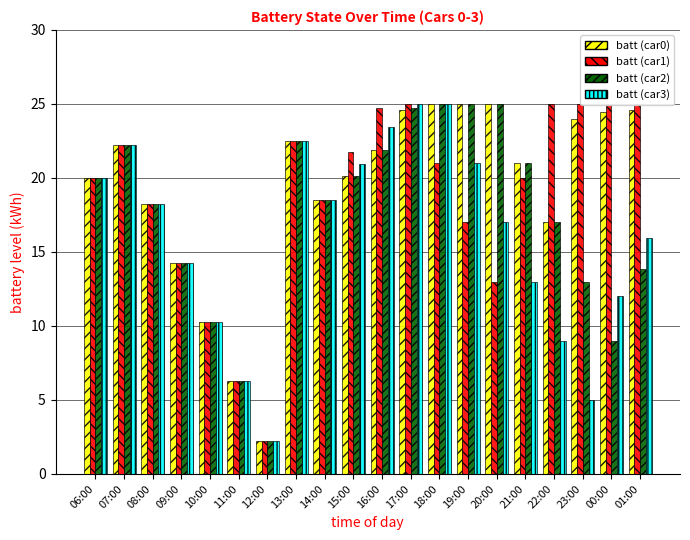

Reading right to left, transcribe all the data shown in this chart.

batt (car0): 01:00=24.6	00:00=24.4	23:00=24.0	22:00=17.0	21:00=21.0	20:00=25.0	19:00=25.0	18:00=25.0	17:00=24.6	16:00=21.9	15:00=20.1	14:00=18.5	13:00=22.5	12:00=2.2	11:00=6.2	10:00=10.2	09:00=14.2	08:00=18.2	07:00=22.2	06:00=20.0
batt (car1): 01:00=25.0	00:00=25.0	23:00=25.0	22:00=25.0	21:00=20.0	20:00=13.0	19:00=17.0	18:00=21.0	17:00=25.0	16:00=24.7	15:00=21.8	14:00=18.5	13:00=22.5	12:00=2.2	11:00=6.2	10:00=10.2	09:00=14.2	08:00=18.2	07:00=22.2	06:00=20.0
batt (car2): 01:00=13.9	00:00=9.0	23:00=13.0	22:00=17.0	21:00=21.0	20:00=25.0	19:00=25.0	18:00=25.0	17:00=24.7	16:00=21.9	15:00=20.1	14:00=18.5	13:00=22.5	12:00=2.2	11:00=6.2	10:00=10.2	09:00=14.2	08:00=18.2	07:00=22.2	06:00=20.0
batt (car3): 01:00=16.0	00:00=12.0	23:00=5.0	22:00=9.0	21:00=13.0	20:00=17.0	19:00=21.0	18:00=25.0	17:00=25.0	16:00=23.4	15:00=20.9	14:00=18.5	13:00=22.5	12:00=2.2	11:00=6.2	10:00=10.2	09:00=14.2	08:00=18.2	07:00=22.2	06:00=20.0